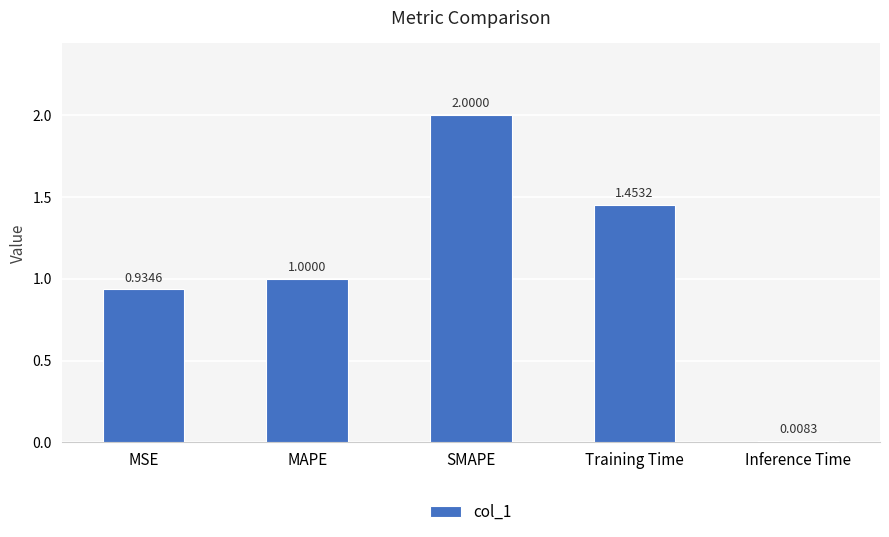

Are the bars grouped side by side (vs. stacked)?

No